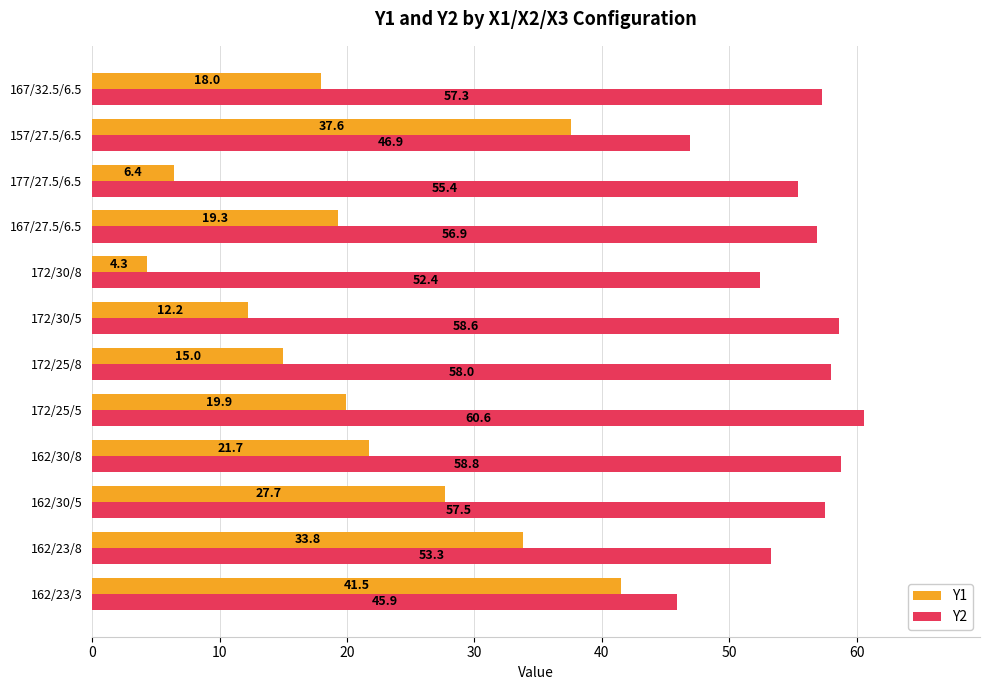

Which series has the largest total across all categories?

Y2